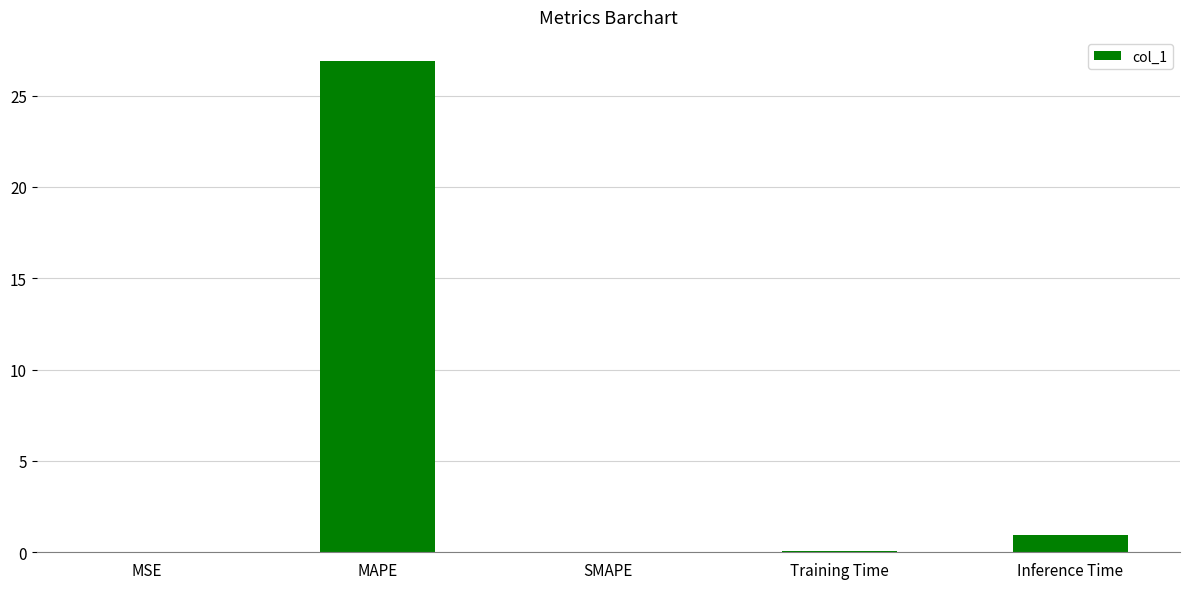

What is the change in value from MAPE to Inference Time?

-25.9